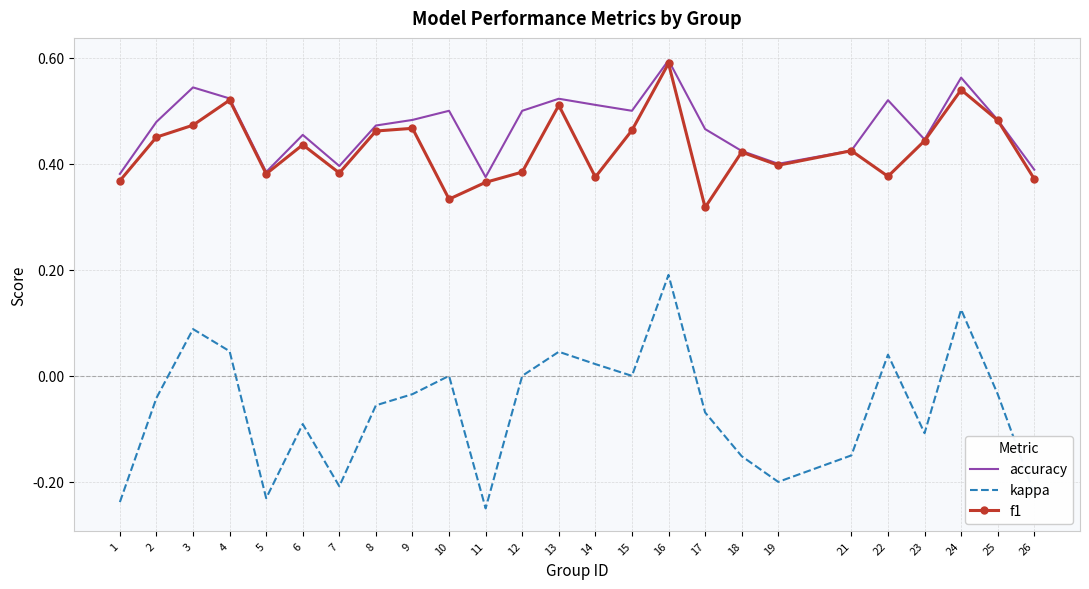

The value of f1 at 23 is 0.4. True or false?

True